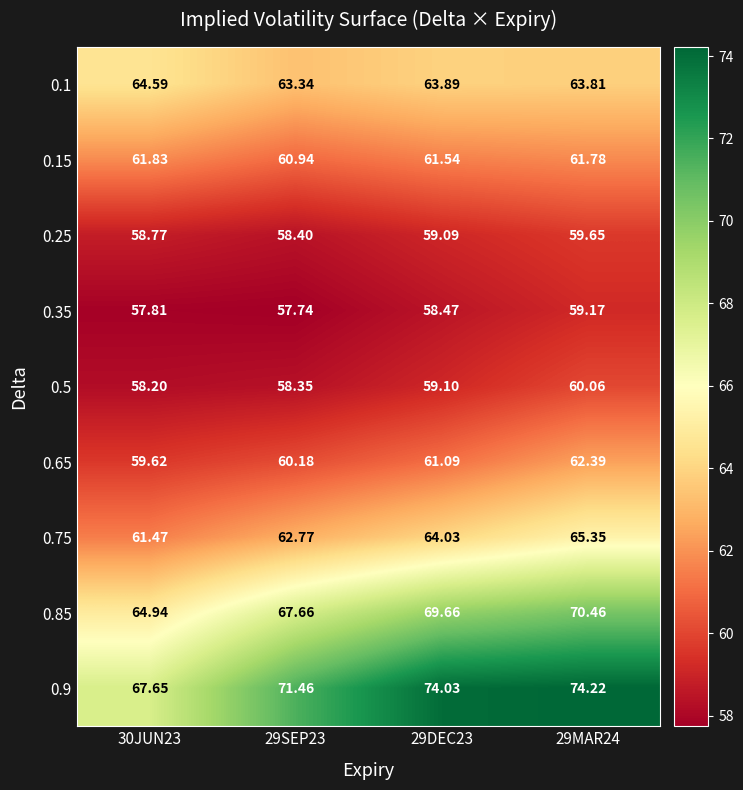

How many categories are shown in the chart?

4